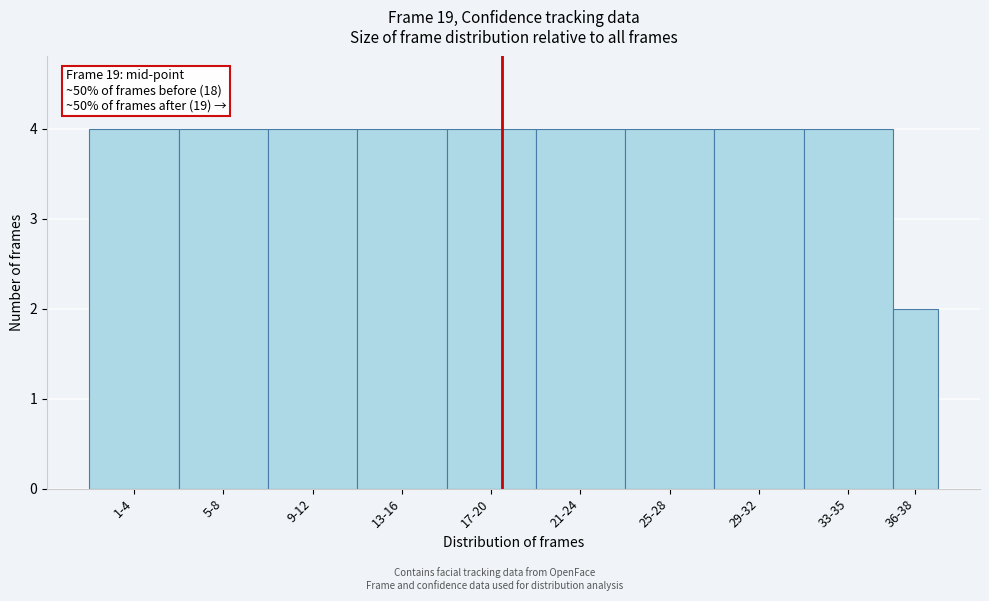

Reading right to left, transcribe all the data shown in this chart.

2	4	4	4	4	4	4	4	4	4